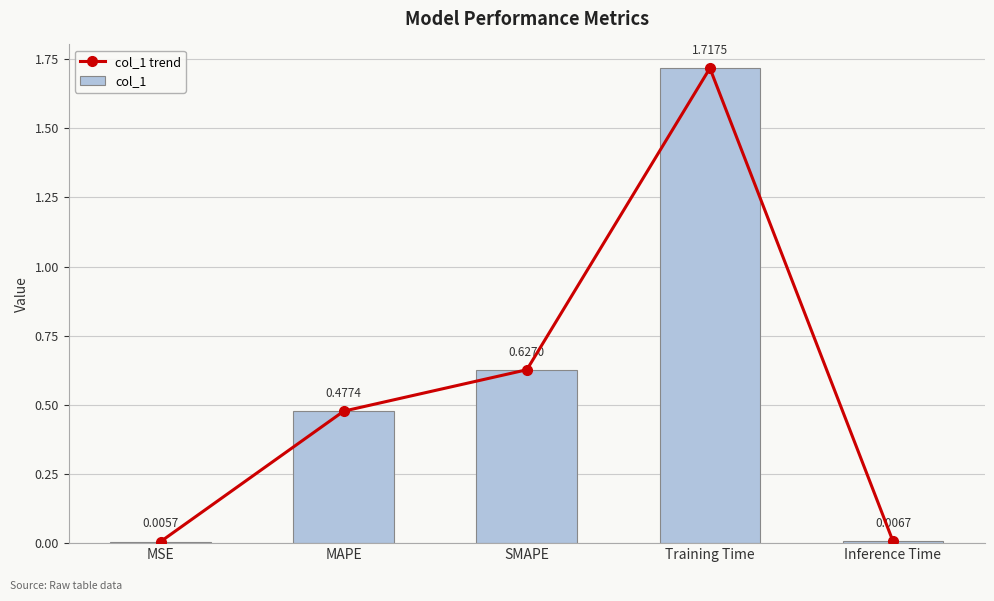

The value of col_1 trend at MAPE is 0.7. True or false?

False